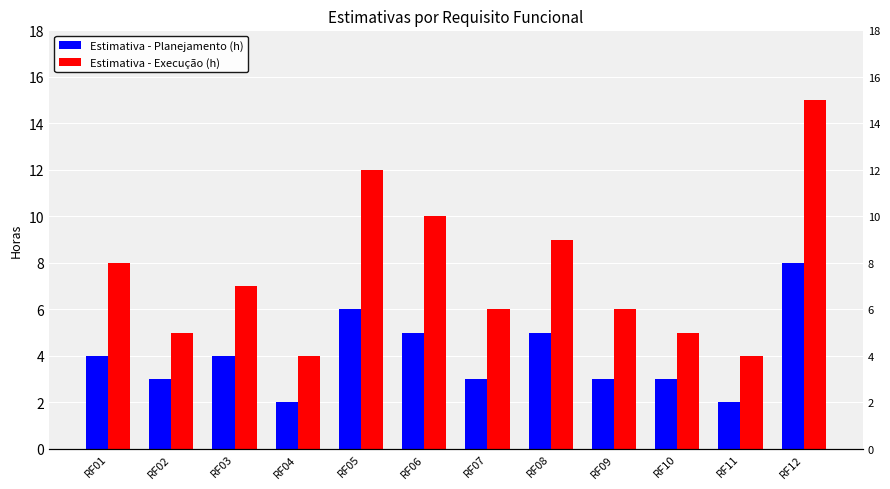

At which category is the sum across all series the highest?

RF12